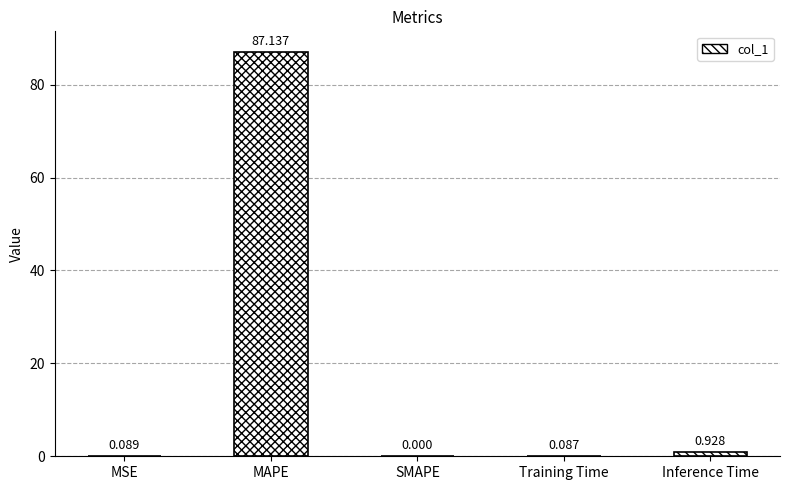

Which category has the highest value across all series?

MAPE